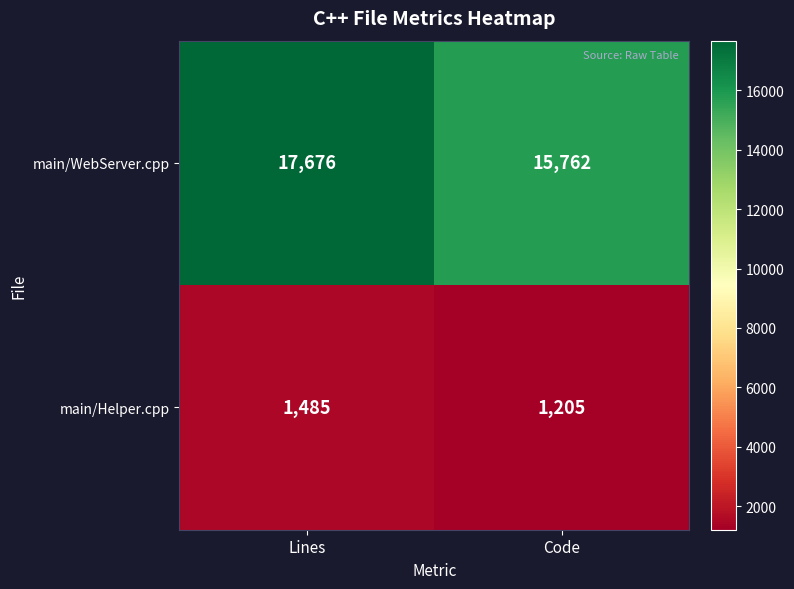

What is the difference between the main/Helper.cpp values at Code and Lines?

280